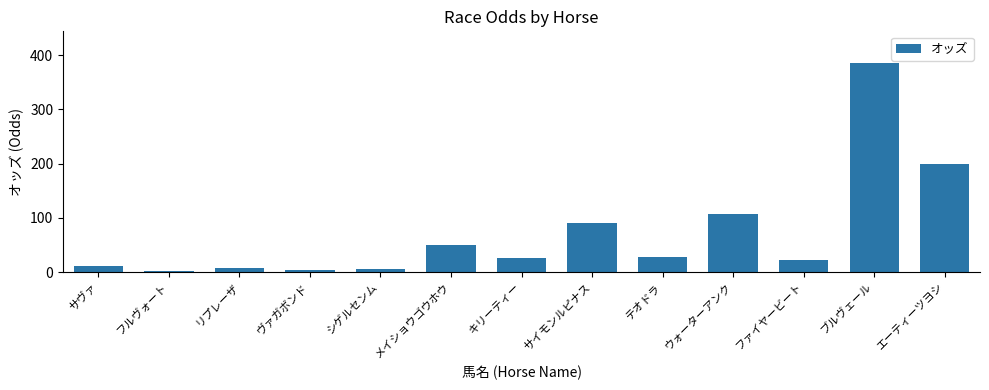

What is the minimum value shown in the chart?

2.7